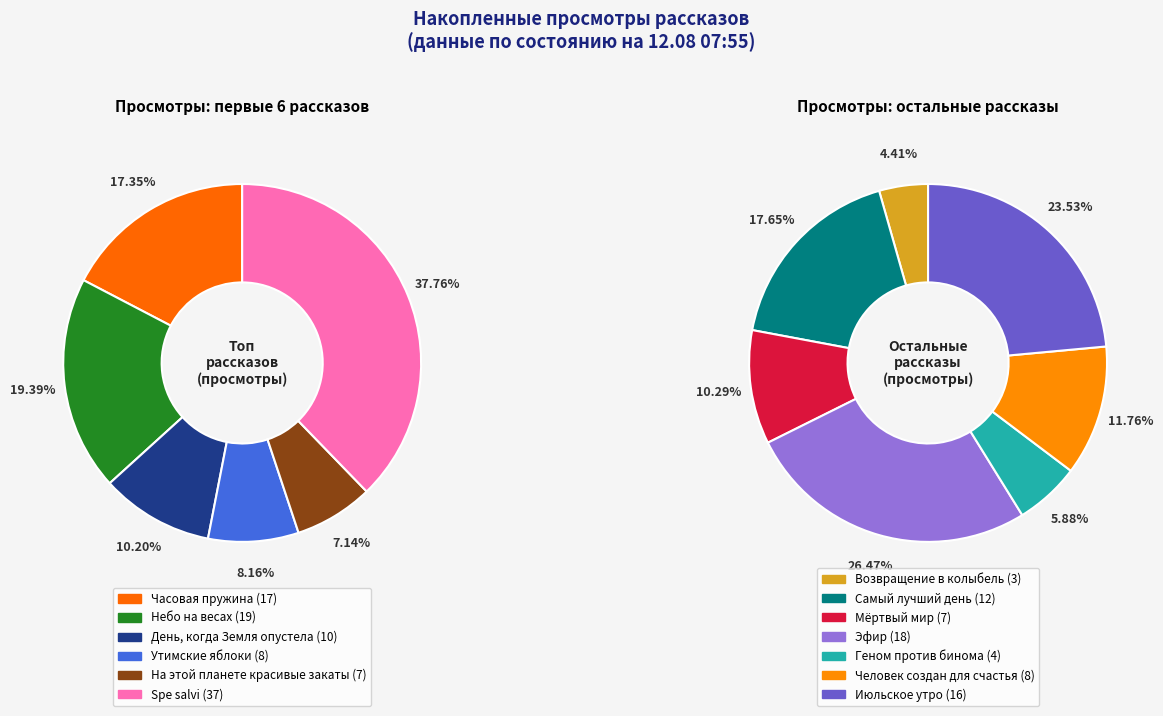

Between Небо на весах and Геном против бинома, which is larger?

Небо на весах